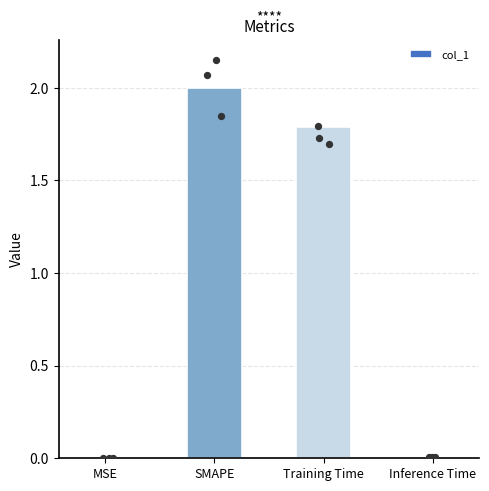

Between SMAPE and Training Time, which is larger?

SMAPE